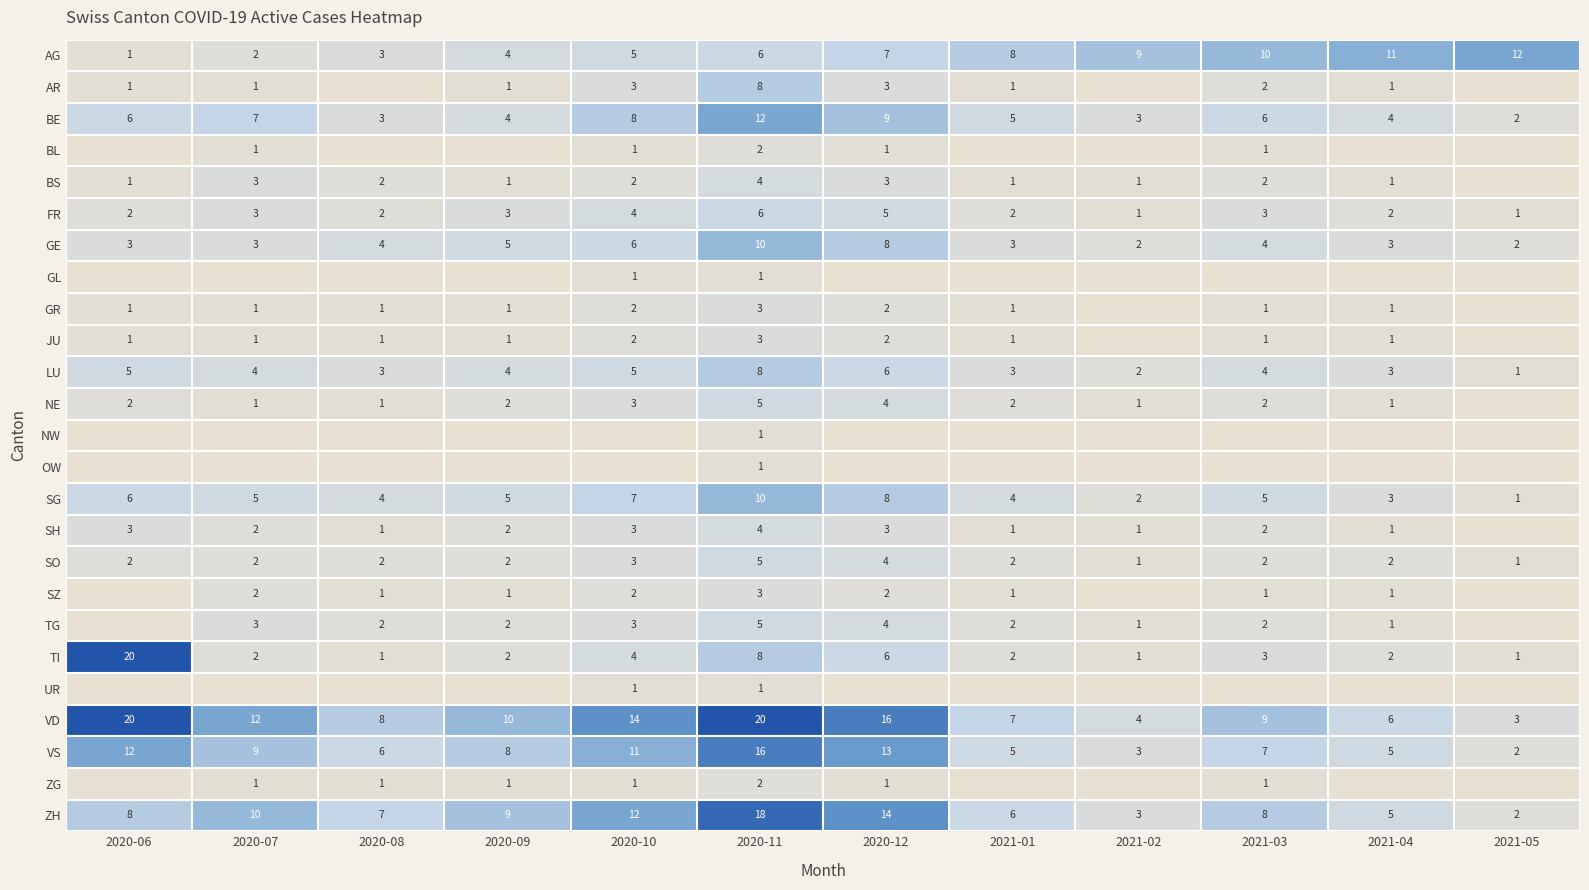

Which category has the highest value in the TI series?

2020-06